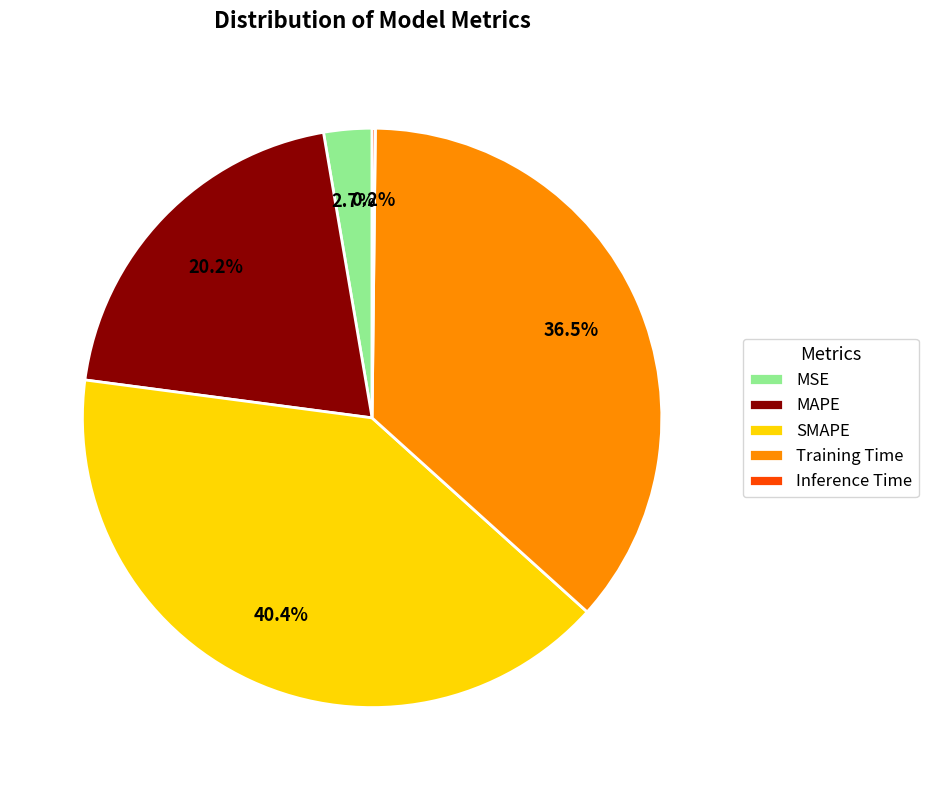

Combined, do Training Time and SMAPE account for over 50%?

Yes